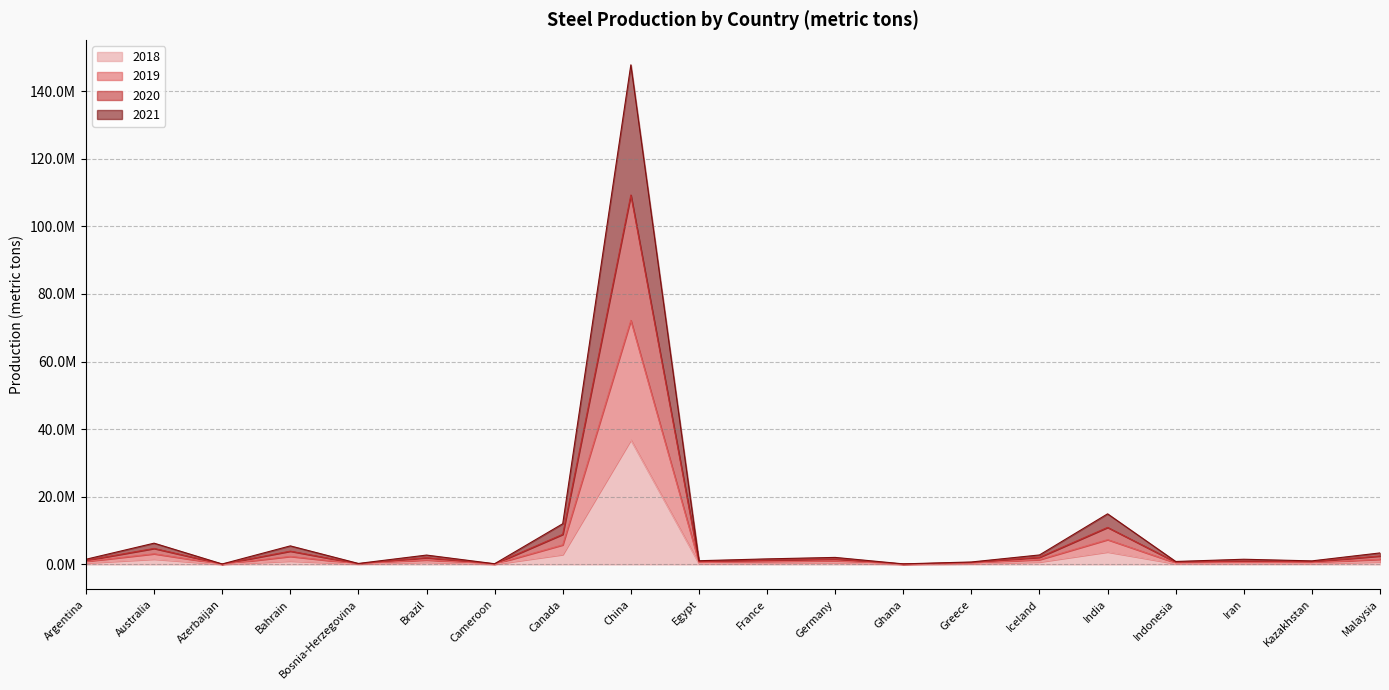

True or false: 2021 and 2018 intersect in this chart.

False